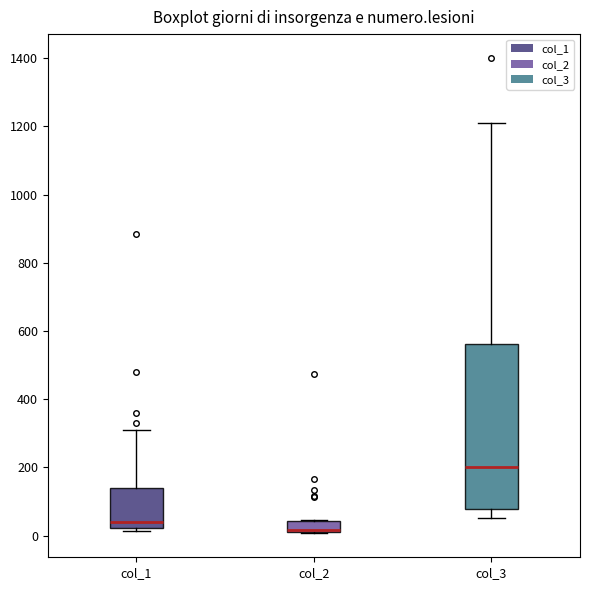

Reading left to right, transcribe this box plot: for each box, give where its median line is, the range the box spans, and where its two whiskers end, as read against the y-axis. The values are not printed on the chart, so give them approximately, as read against the axis.

col_1: median 40, box 20 to 140, whiskers 20 (just below the box's lower edge) to 300
col_2: median 20 (drawn on the box's lower edge), box 20 to 40, whiskers 0 to 40
col_3: median 200, box 80 to 560, whiskers 60 to 1220